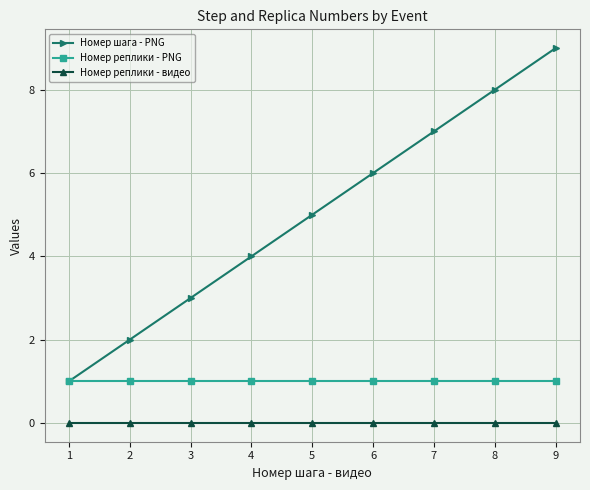

Which series has the largest total across all categories?

Номер шага - PNG